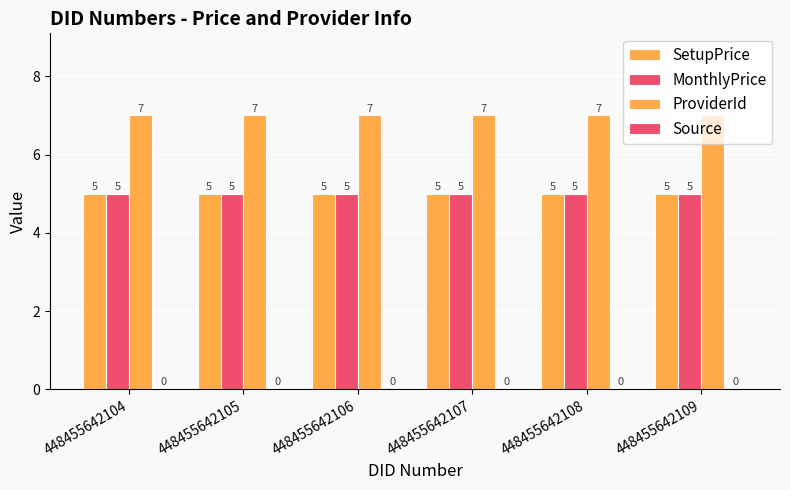

Reading left to right, what are all the values shown in this chart?

SetupPrice: 5	5	5	5	5	5
MonthlyPrice: 5	5	5	5	5	5
ProviderId: 7	7	7	7	7	7
Source: 0	0	0	0	0	0